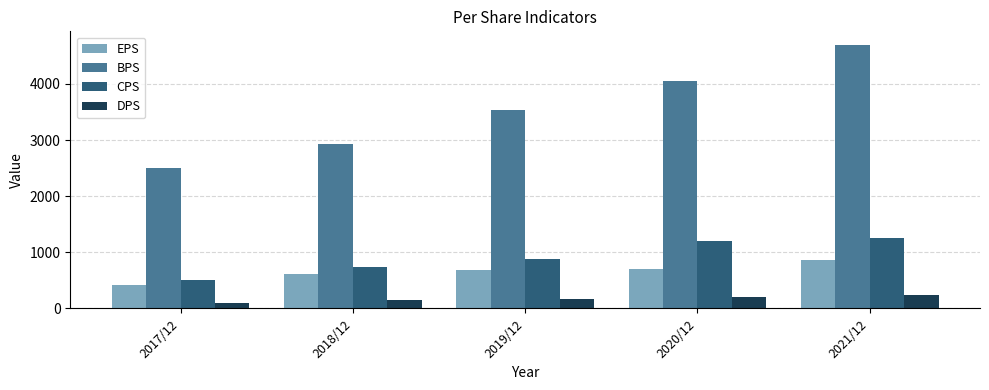

Where is BPS nearest to the value 3602?

2019/12